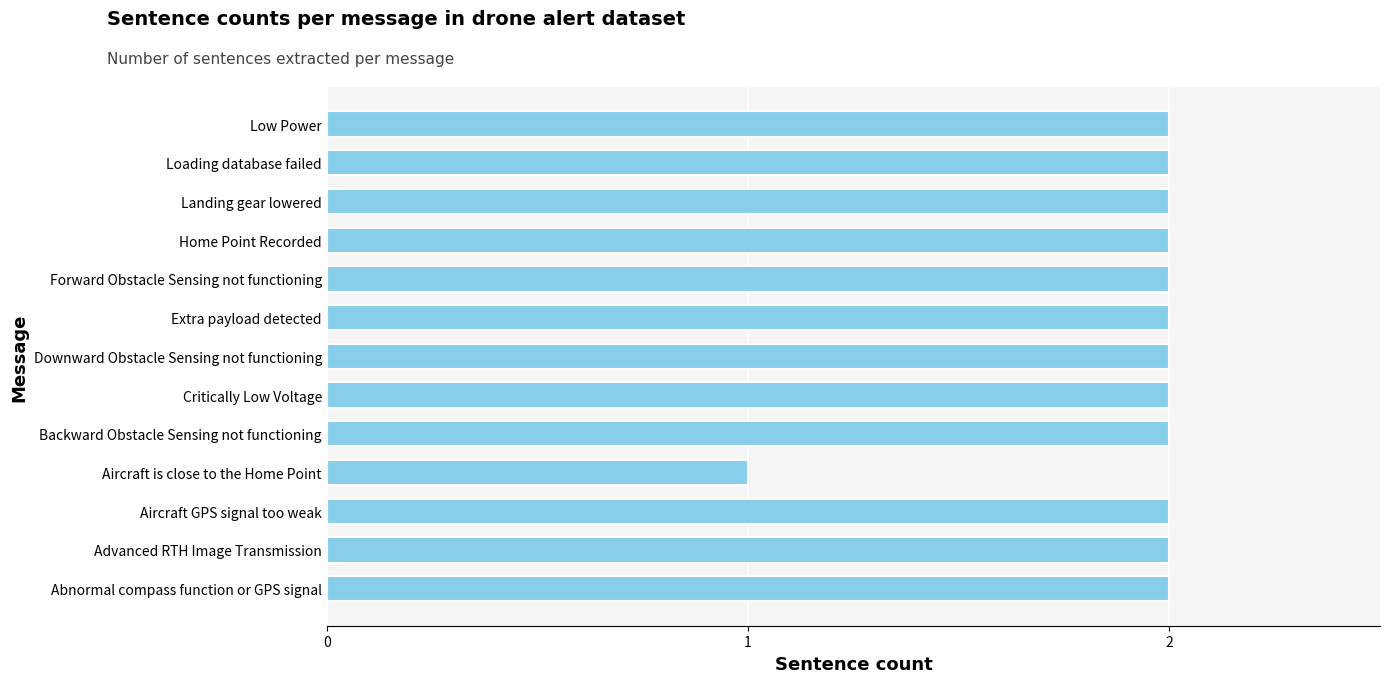

At which category does the chart reach its minimum across all series?

Aircraft is close to the Home Point